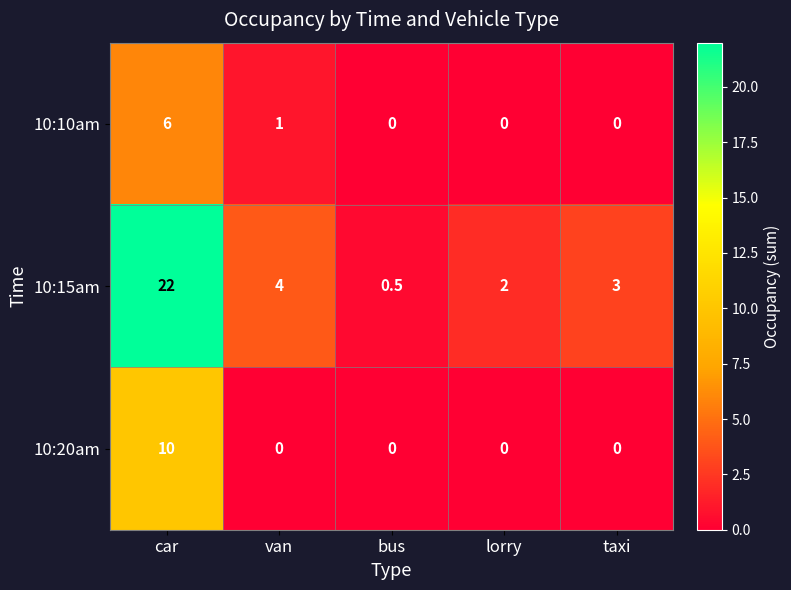

What is the sum of the 10:20am values at car and lorry?

10.0